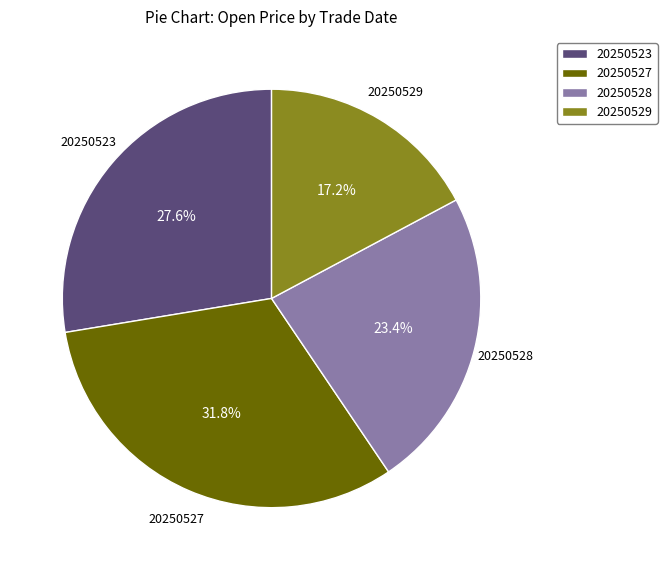

True or false: 20250523 accounts for 28% of the total.

True